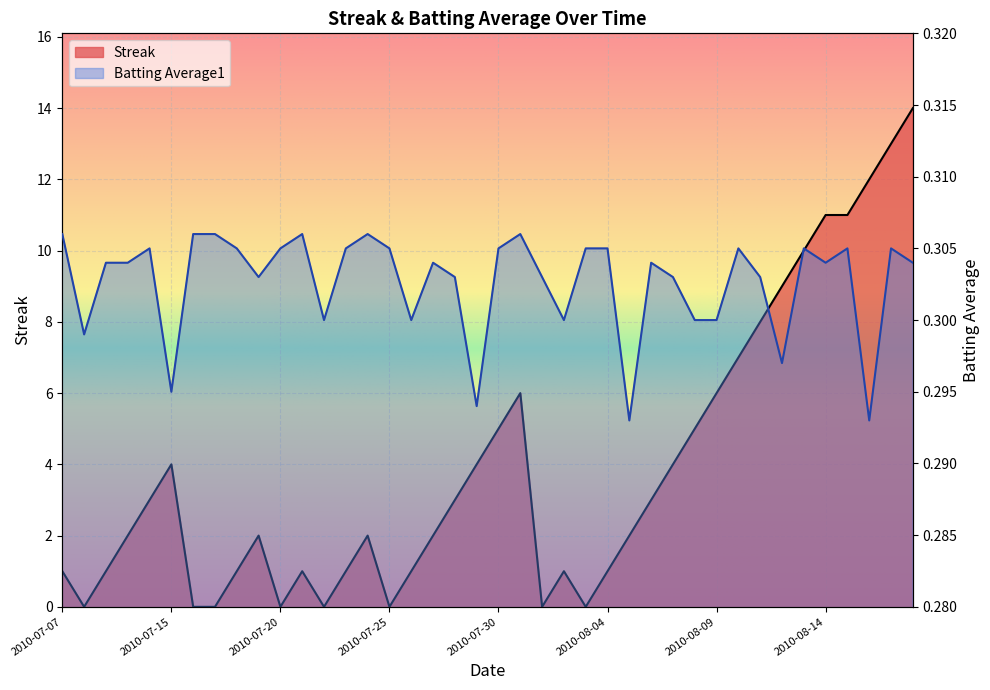

Read the Batting Average1 value at 2010-07-26.

0.3